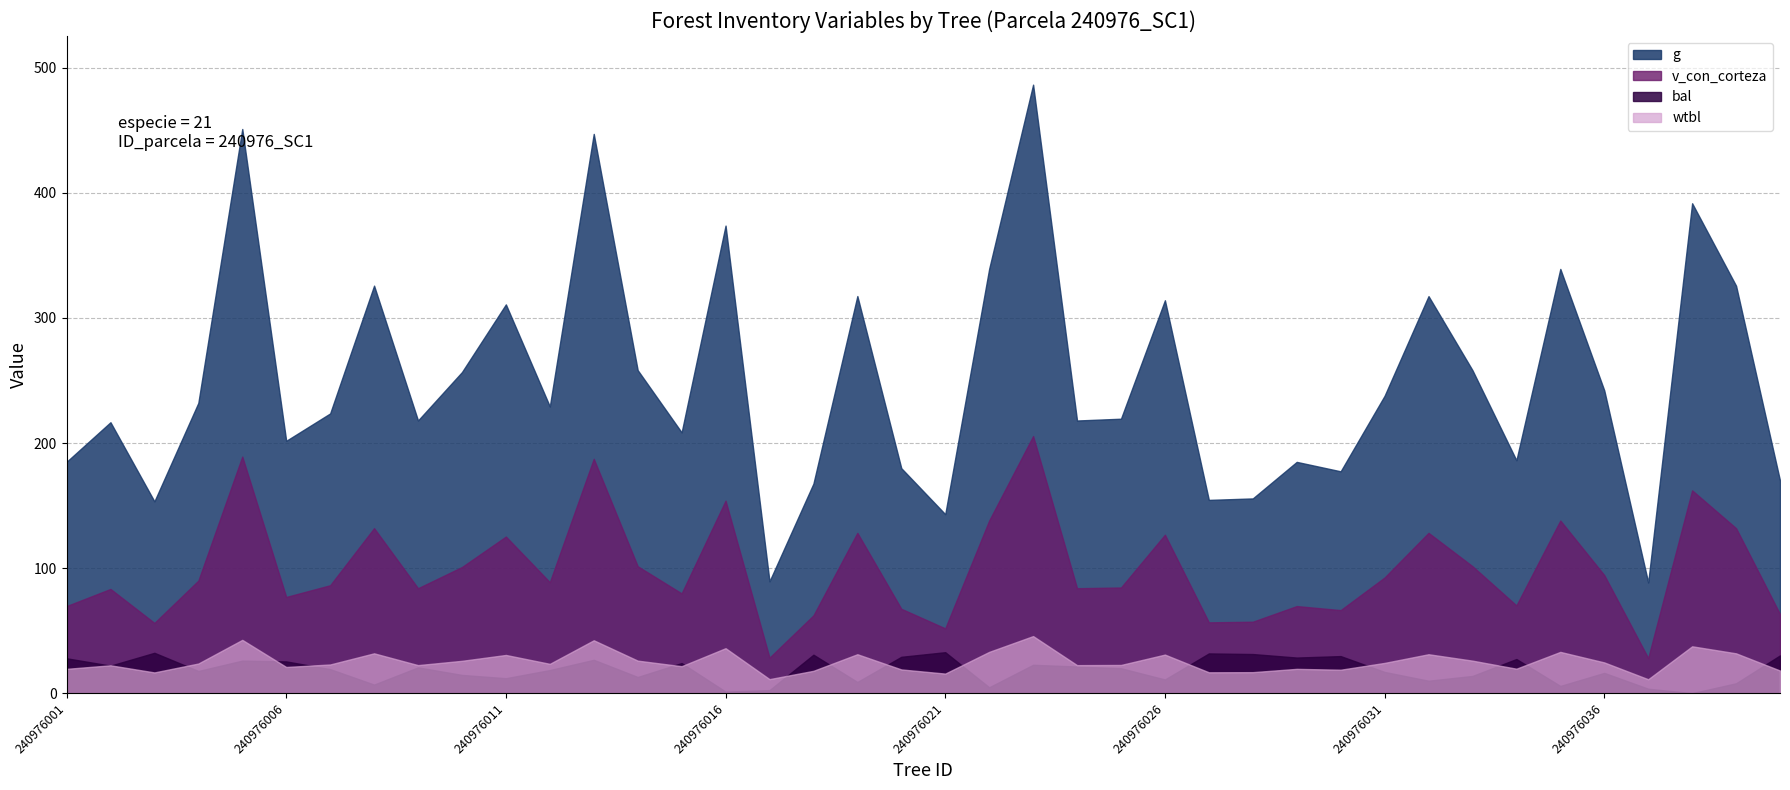

In wtbl, how many points are higher than both neighbors (excluding endpoints)?

13